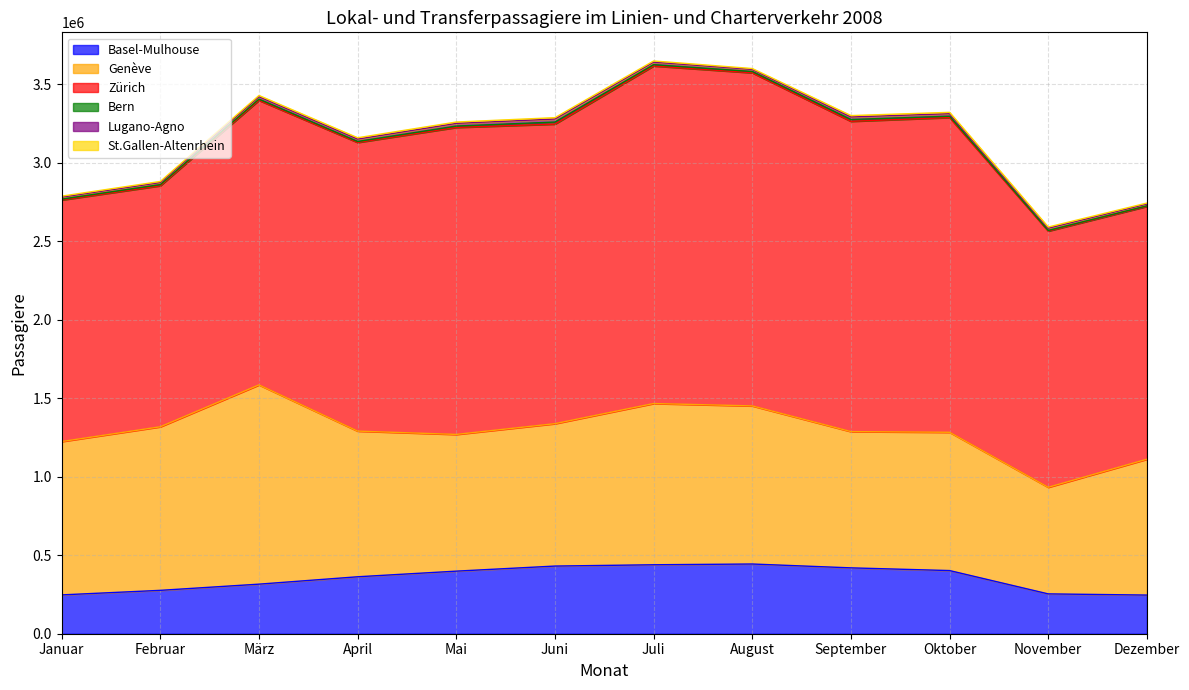

What is the label of the 11th point from the left?

November